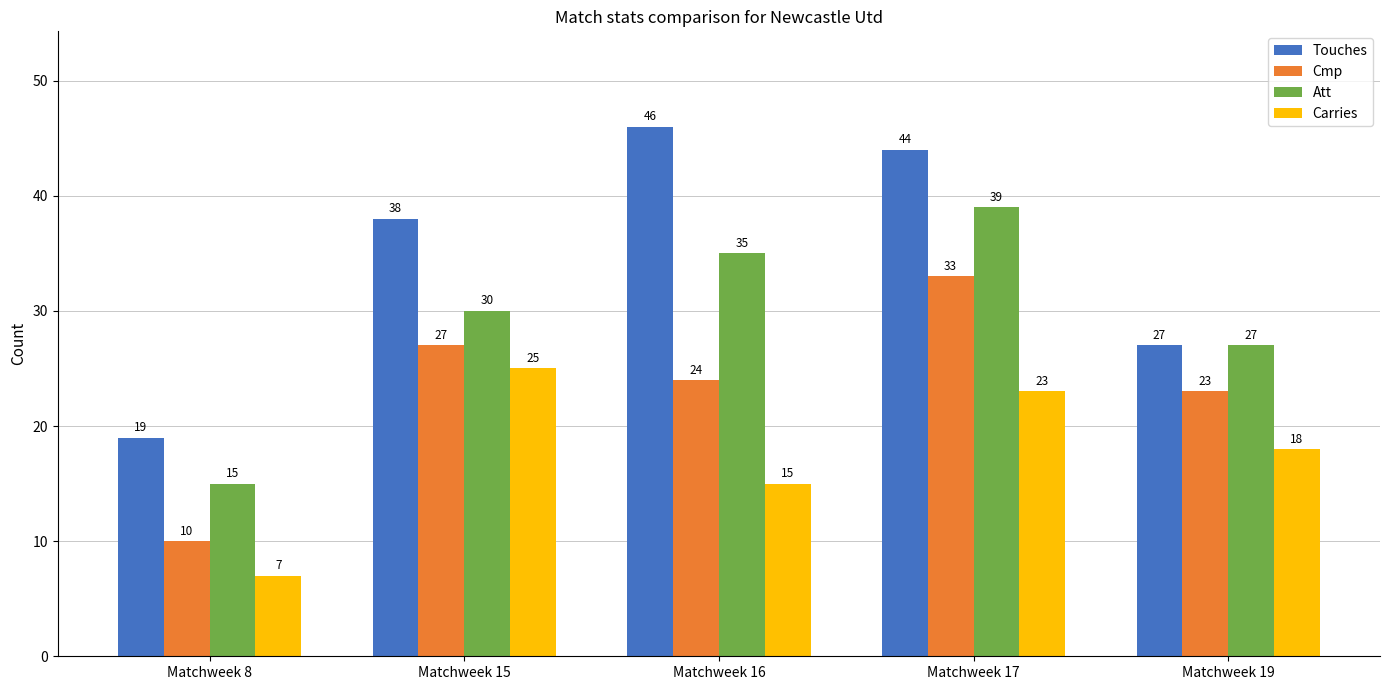

How many distinct data groups are displayed?

4